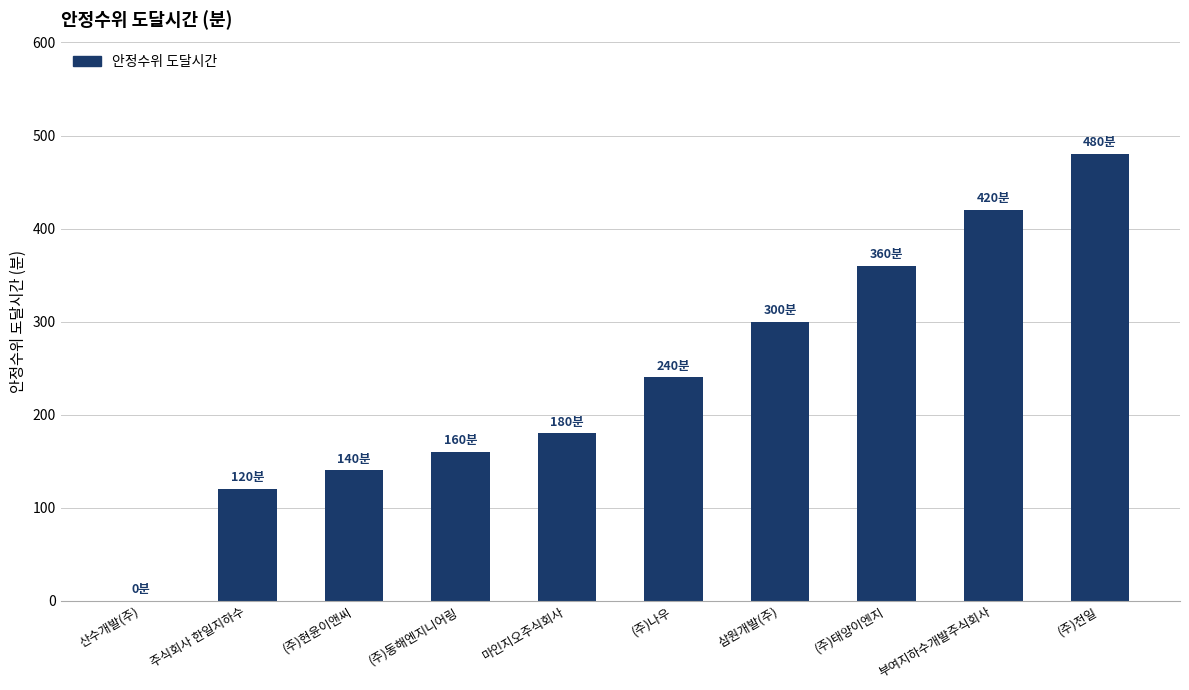

What value does the data have at (주)전일, to the nearest 10?

480